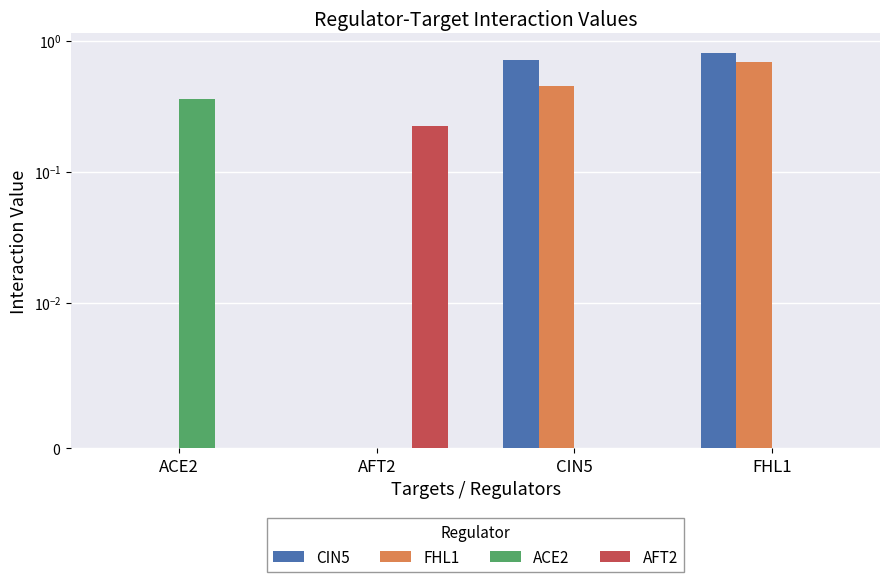

Rank the series at FHL1 from highest to lowest value.

CIN5, FHL1, ACE2, AFT2